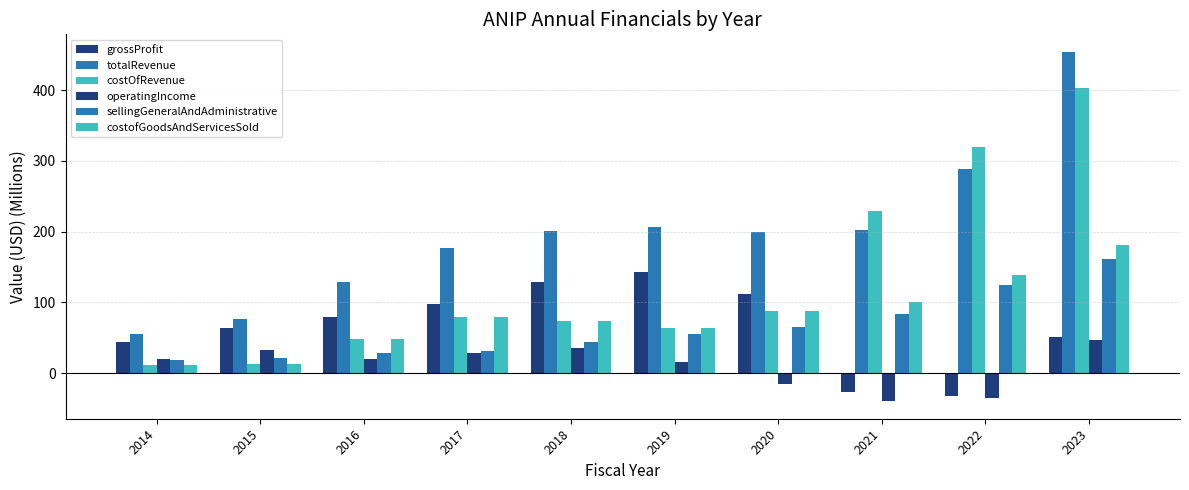

What is the difference between the second highest and second lowest values in the grossProfit series?

154.9